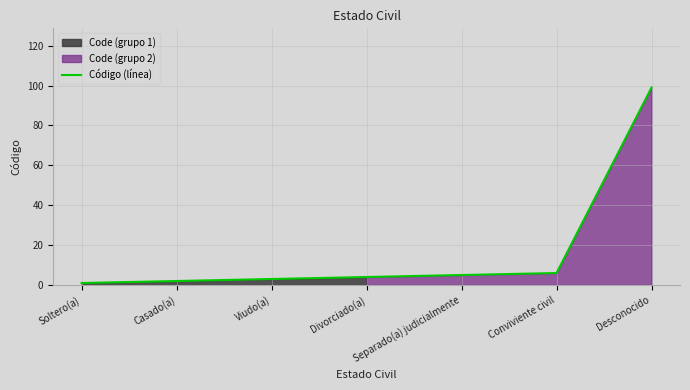

Which has a higher value, Conviviente civil or Viudo(a)?

Conviviente civil